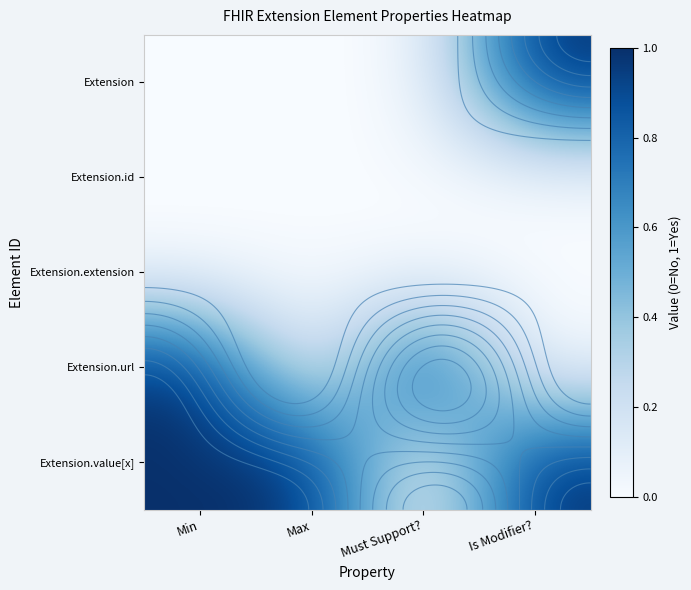

What is the spread (max minus min) of values at Min?

1